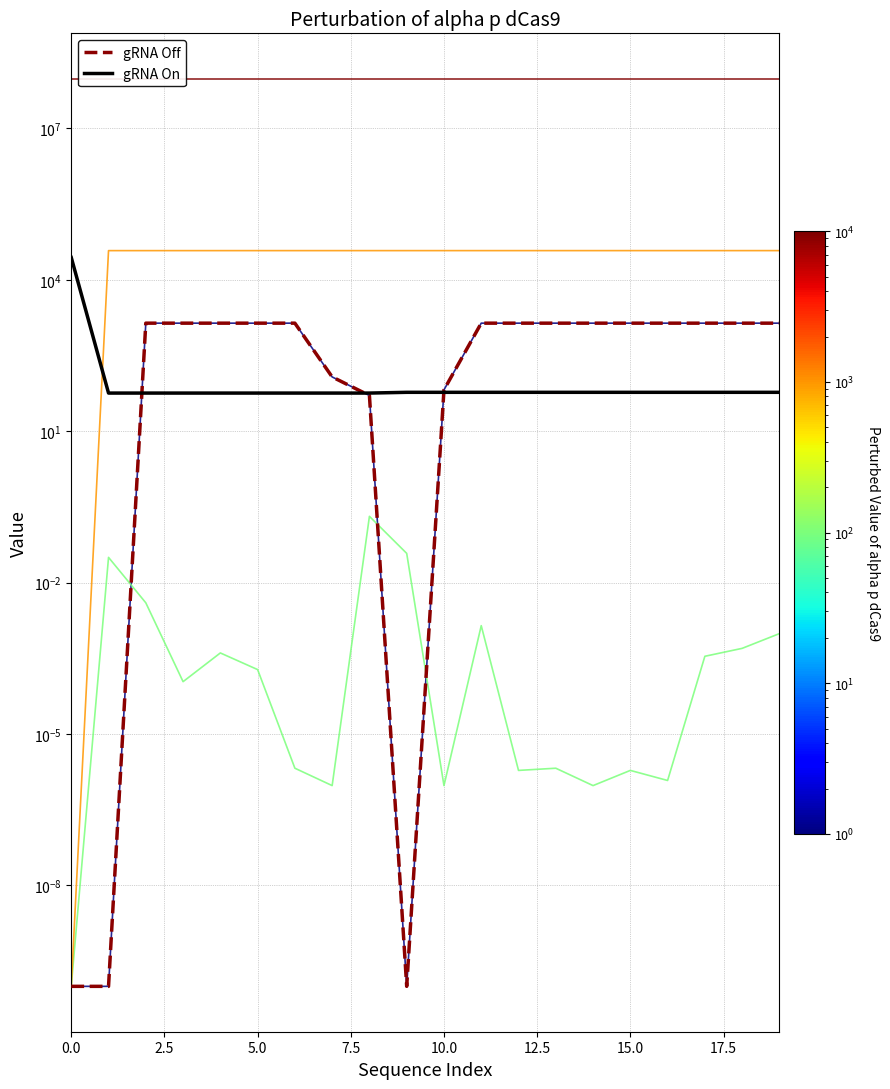

How many distinct data groups are displayed?

5